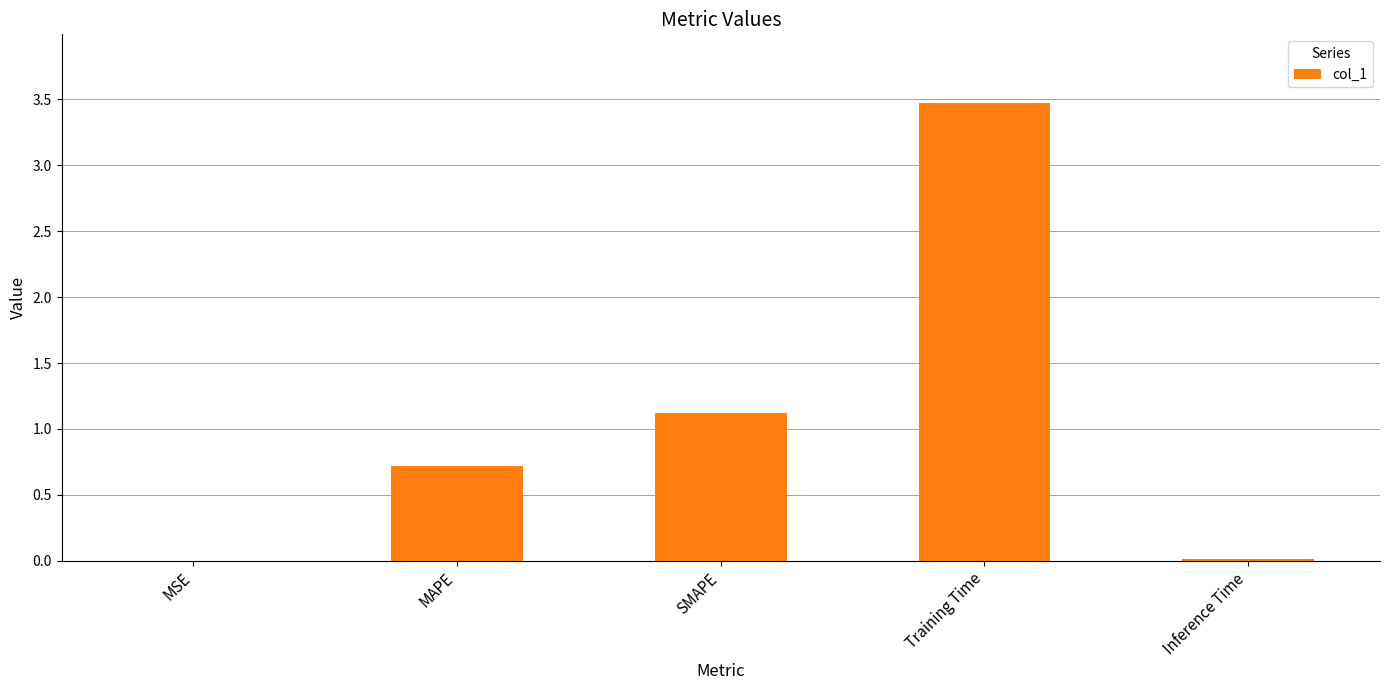

Approximately how many times larger is the value at SMAPE compared to Training Time?

0.3